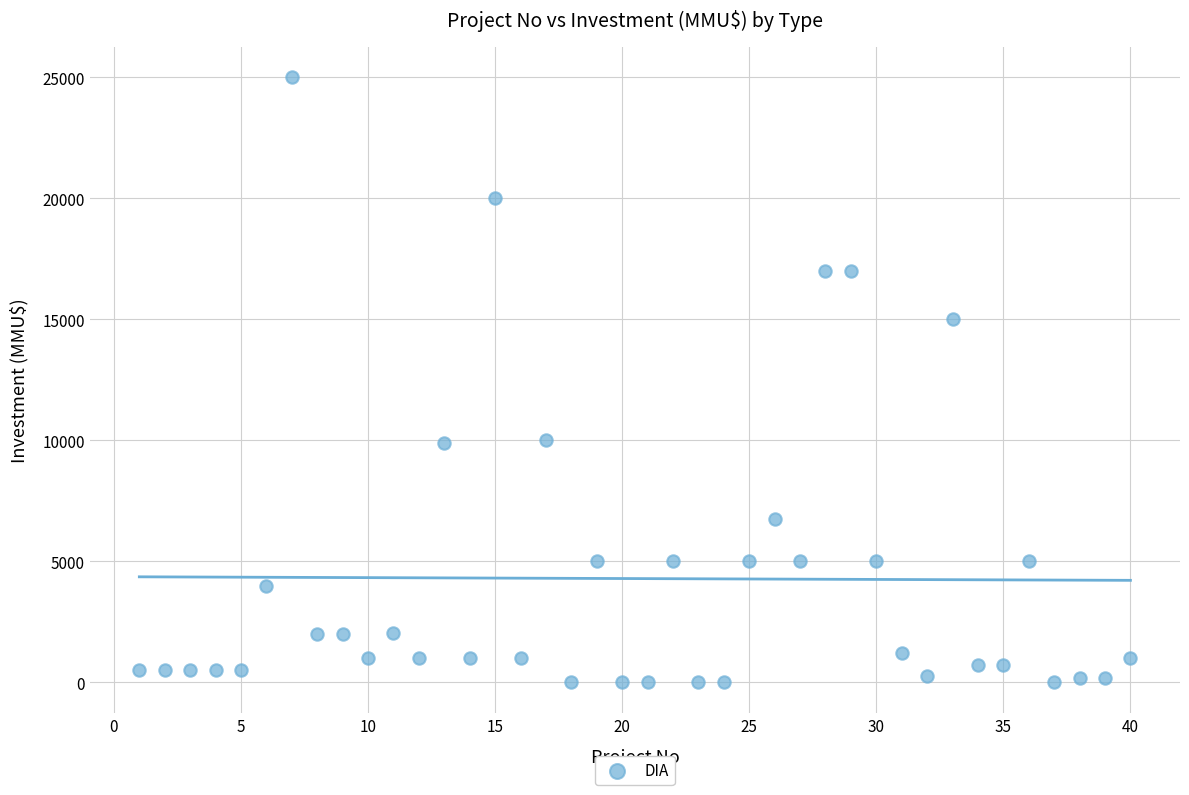

What is the range of X values (max minus min)?

39